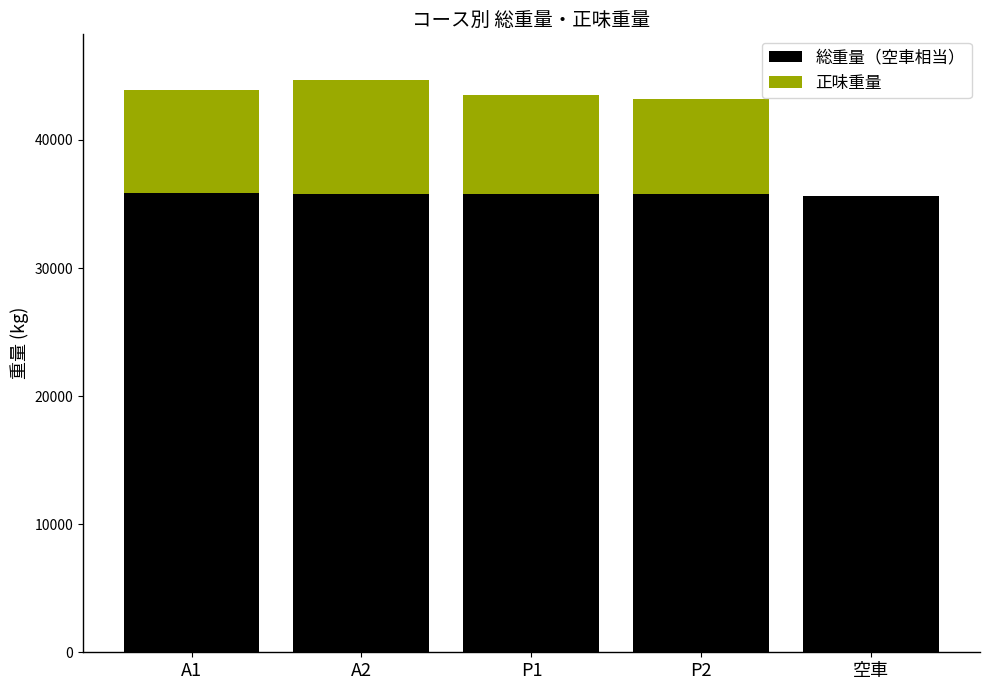

What is the total value across all series at 空車?

35630